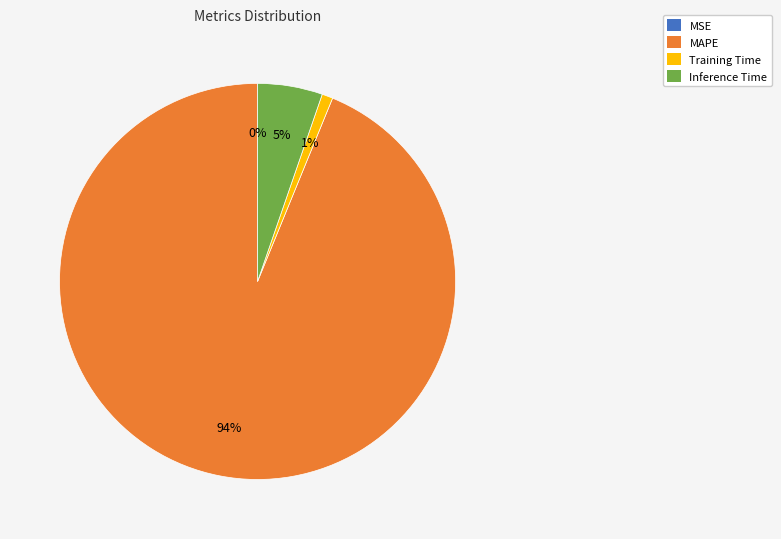

To the nearest percent, what portion does Inference Time represent?

5%